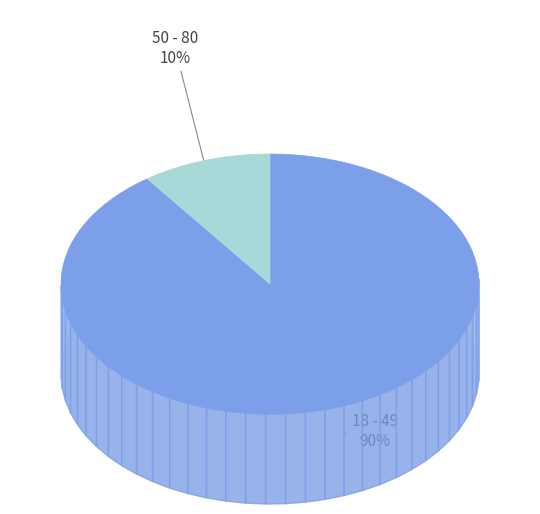

To the nearest percent, what portion does 18 - 49 represent?

90%